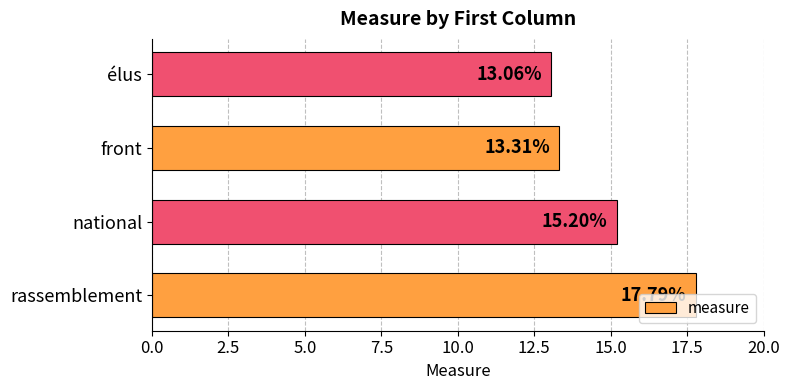

What is the sum of all values?

59.4